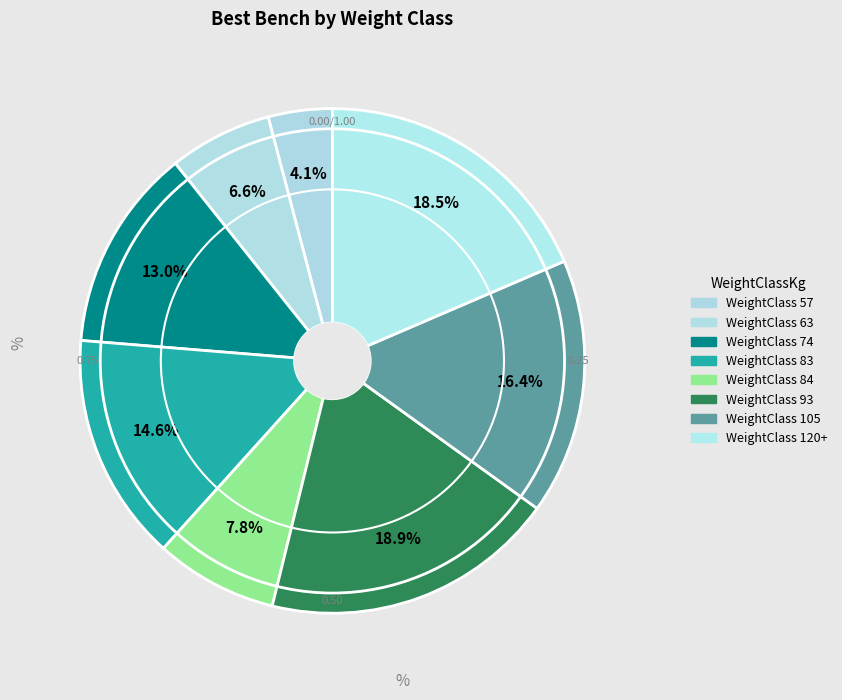

How many slices are in this pie chart?

8